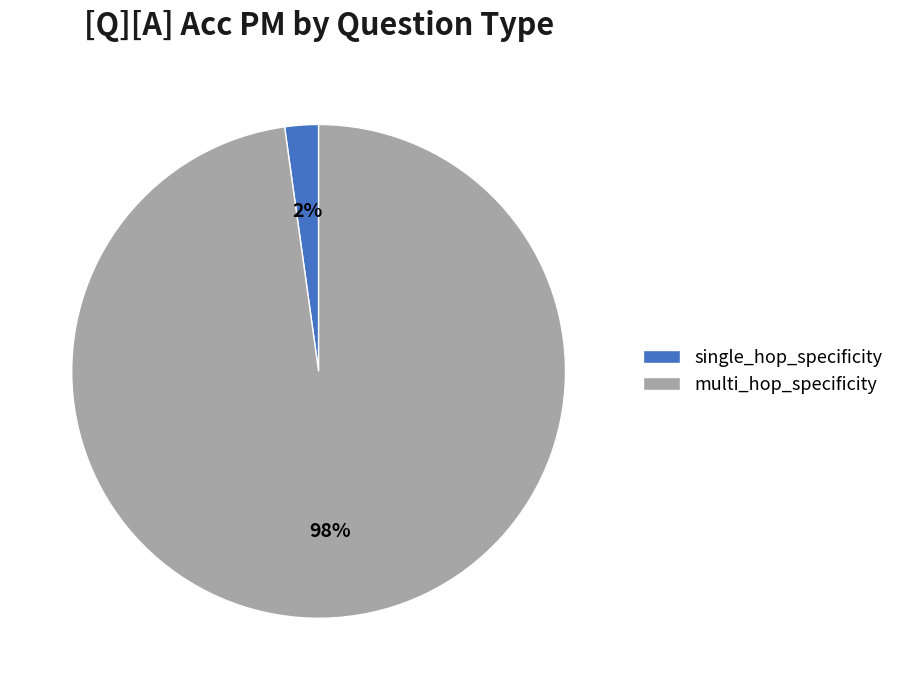

Which category has the smallest portion of the pie?

single_hop_specificity